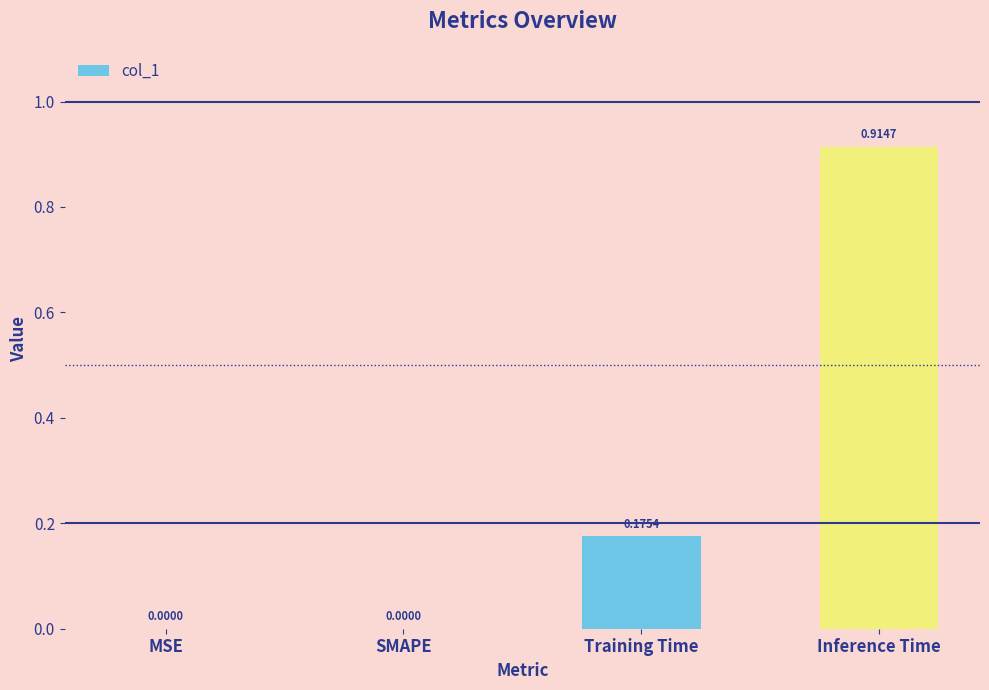

Which category has the highest value across all series?

Inference Time